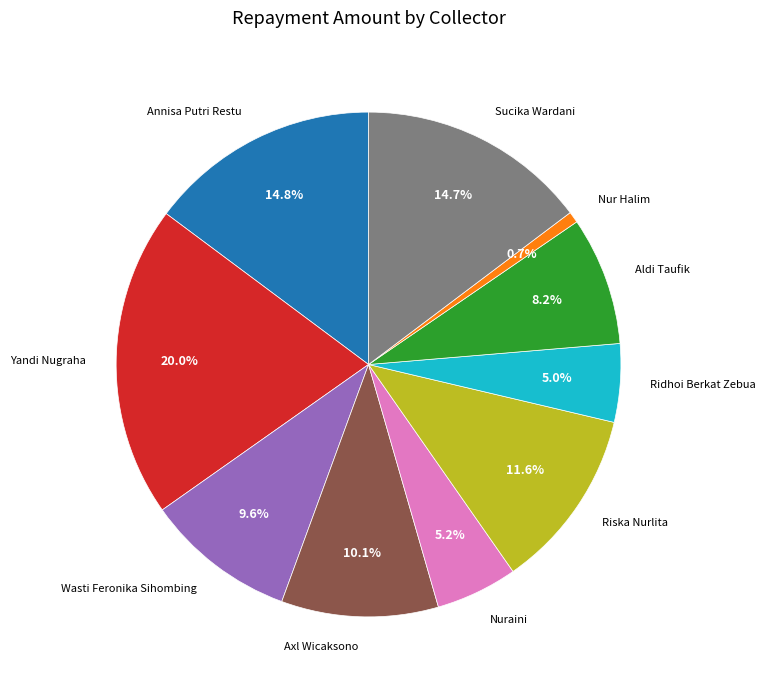

To the nearest percent, what portion does Axl Wicaksono represent?

10%